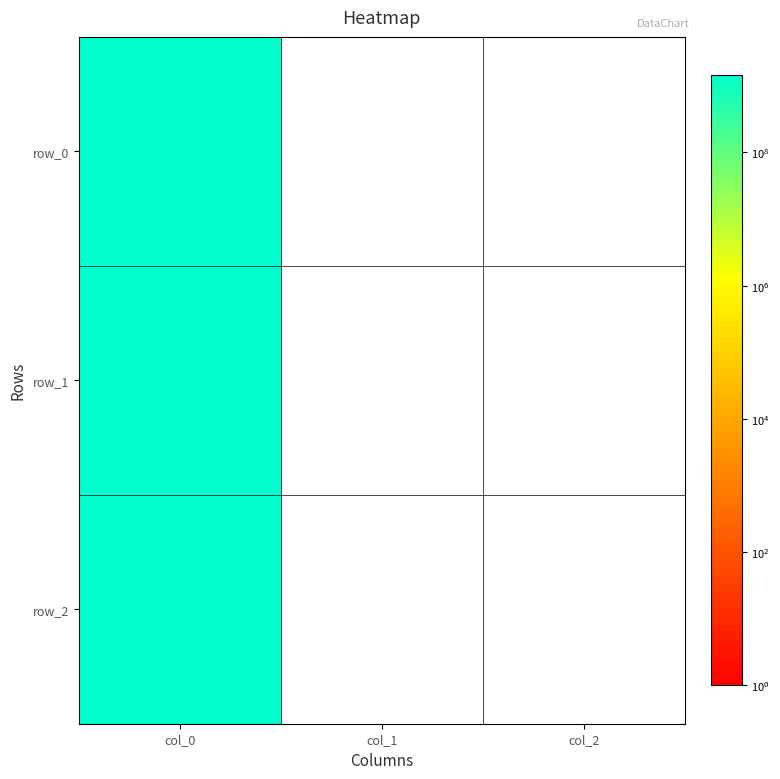

Reading left to right, list all the values displayed in this chart.

row_0: 1424710113	0	0
row_1: 1436202123	0	0
row_2: 1440786171	0	0